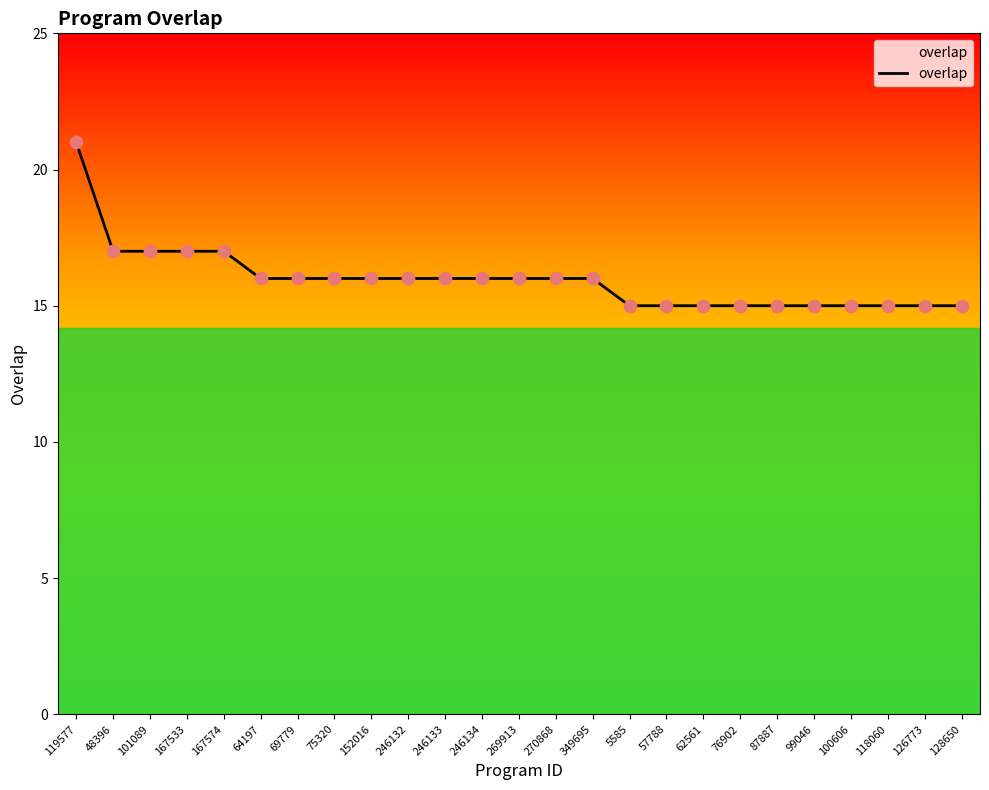

Approximately how many times larger is the value at 152016 compared to 270868?

1.0